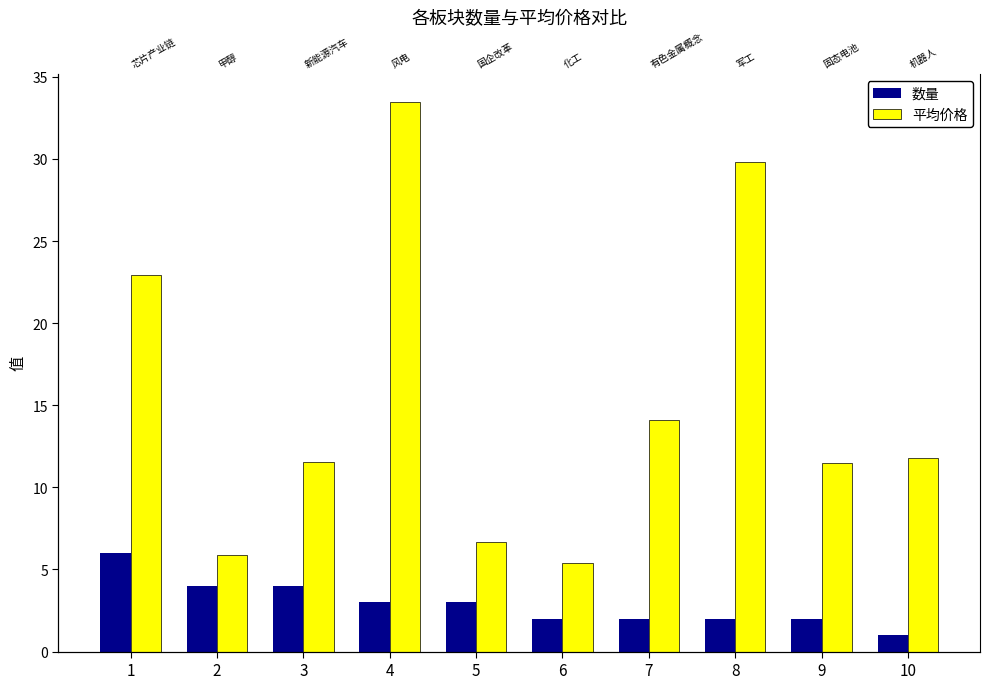

Read the 数量 value at 5.

3.0